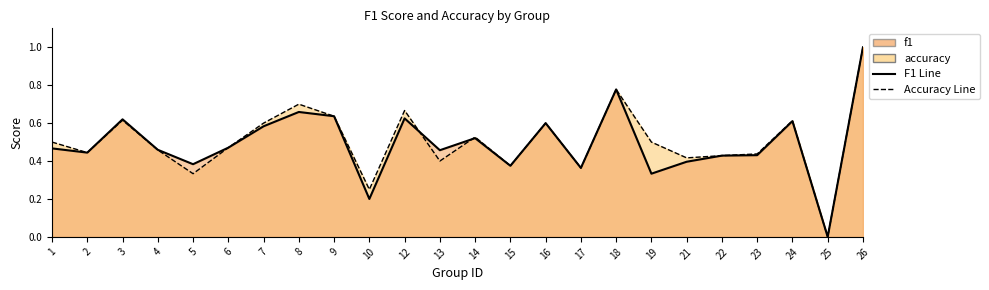

True or false: f1 and accuracy cross at least once.

True